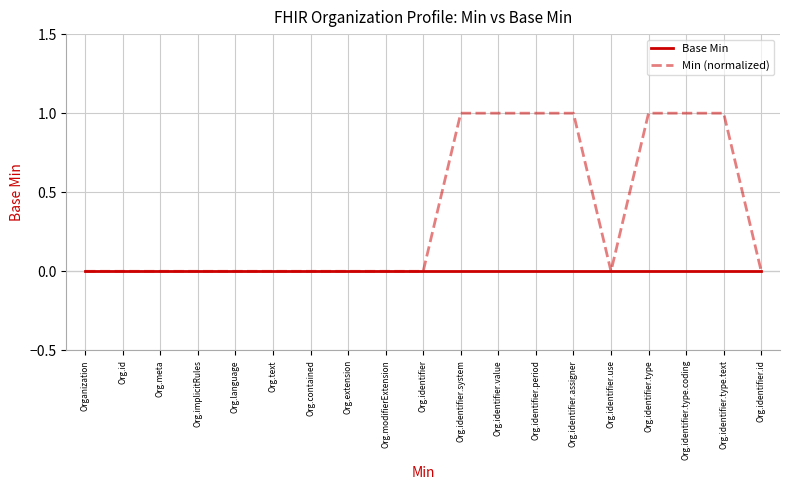

Which series has the largest range (max minus min)?

Min (normalized)